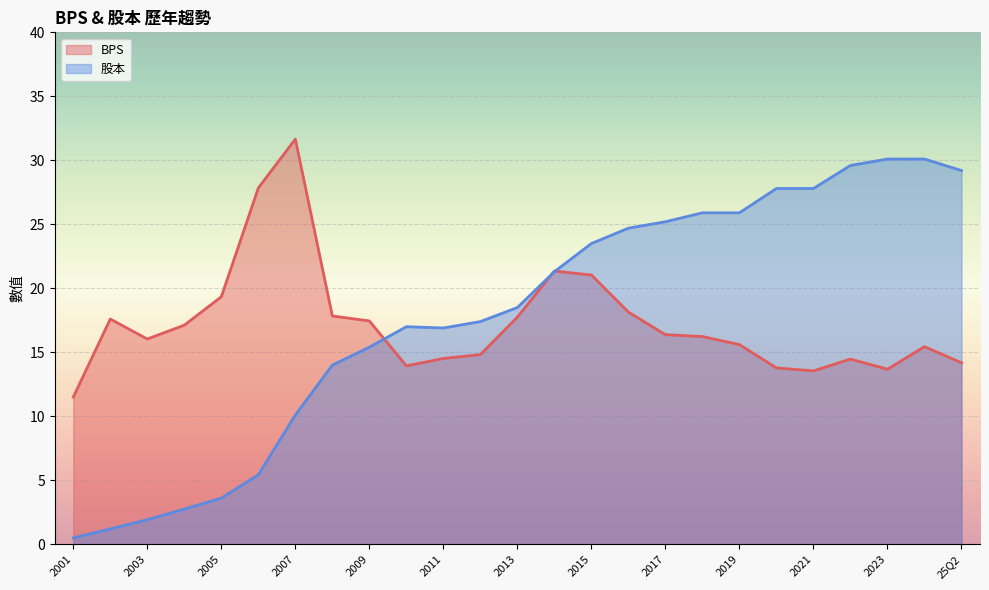

Reading left to right, extract all data points from this chart.

BPS: 25Q2=14.2	2024=15.4	2023=13.7	2022=14.5	2021=13.6	2020=13.8	2019=15.6	2018=16.2	2017=16.4	2016=18.1	2015=21.0	2014=21.4	2013=17.8	2012=14.8	2011=14.5	2010=13.9	2009=17.4	2008=17.8	2007=31.7	2006=27.8	2005=19.3	2004=17.1	2003=16.0	2002=17.6	2001=11.5
股本: 25Q2=29.2	2024=30.1	2023=30.1	2022=29.6	2021=27.8	2020=27.8	2019=25.9	2018=25.9	2017=25.2	2016=24.7	2015=23.5	2014=21.3	2013=18.5	2012=17.4	2011=16.9	2010=17.0	2009=15.4	2008=14.0	2007=10.1	2006=5.4	2005=3.6	2004=2.8	2003=1.9	2002=1.2	2001=0.5